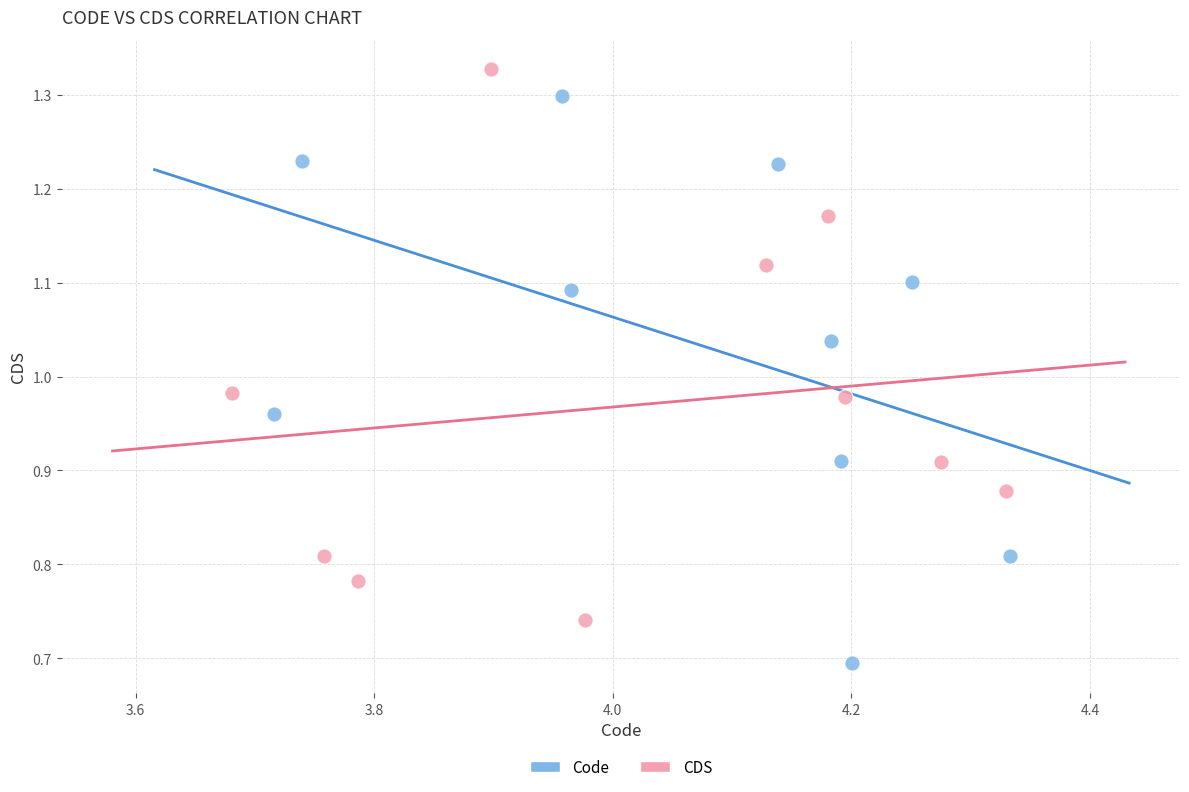

Which series contains the highest Y value?

CDS